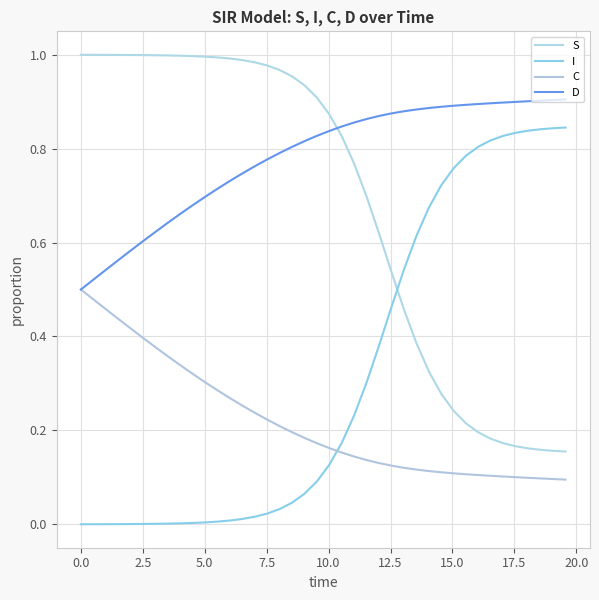

What is the difference between the maximum and minimum values in the S series?

0.8